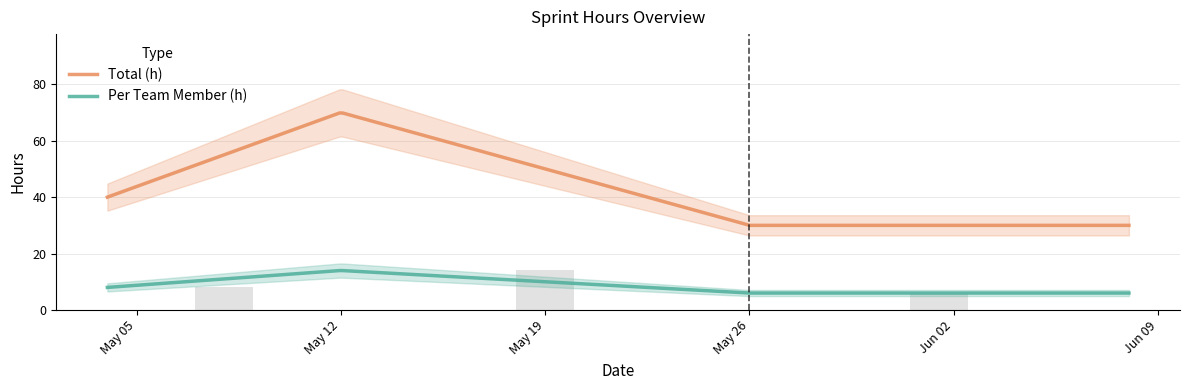

Read the Per Team Member (h) value at 2020-05-12.

14